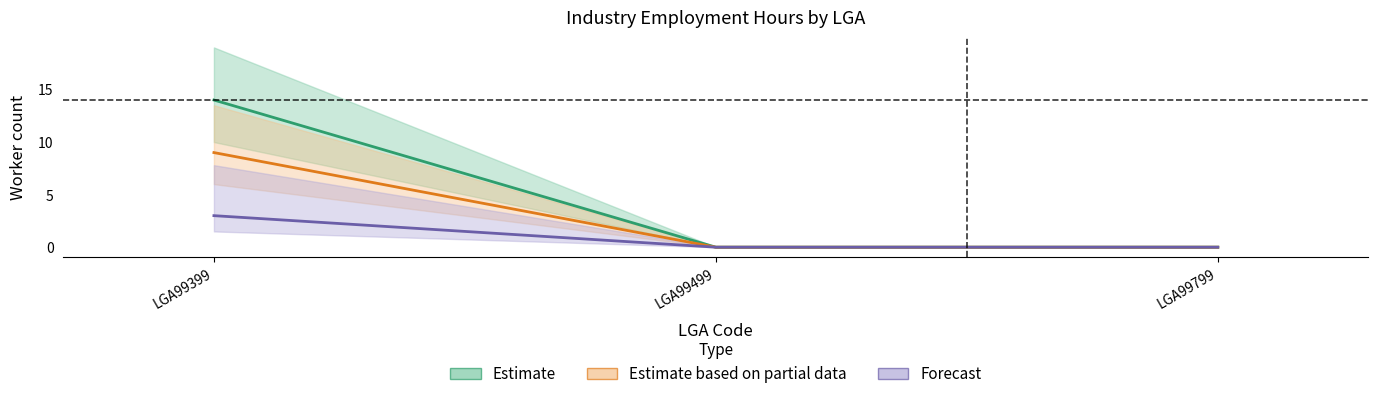

List the labels in order of M_AgriForestFish_35_39 value, smallest first.

LGA99499, LGA99799, LGA99399